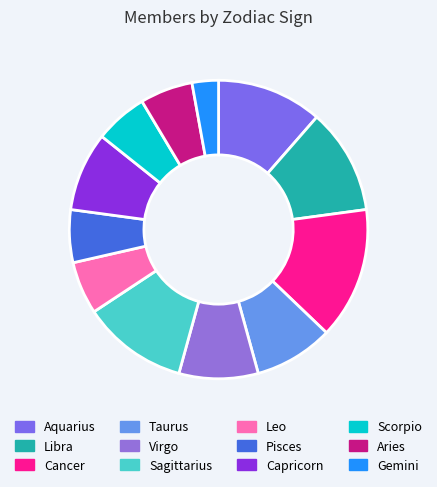

To the nearest percent, what is the difference between the Pisces and Aquarius slice percentages?

6%